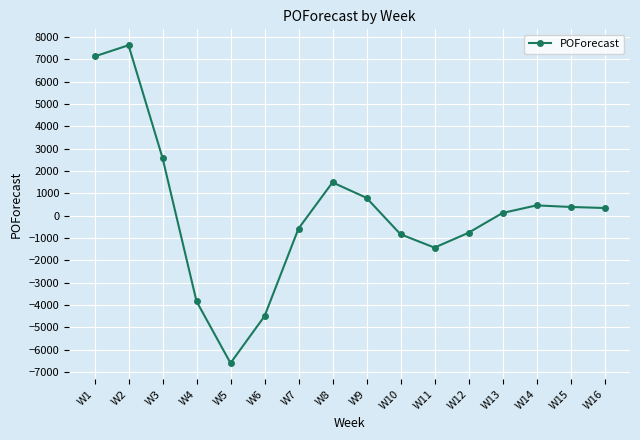

Where is the first local minimum?

W5